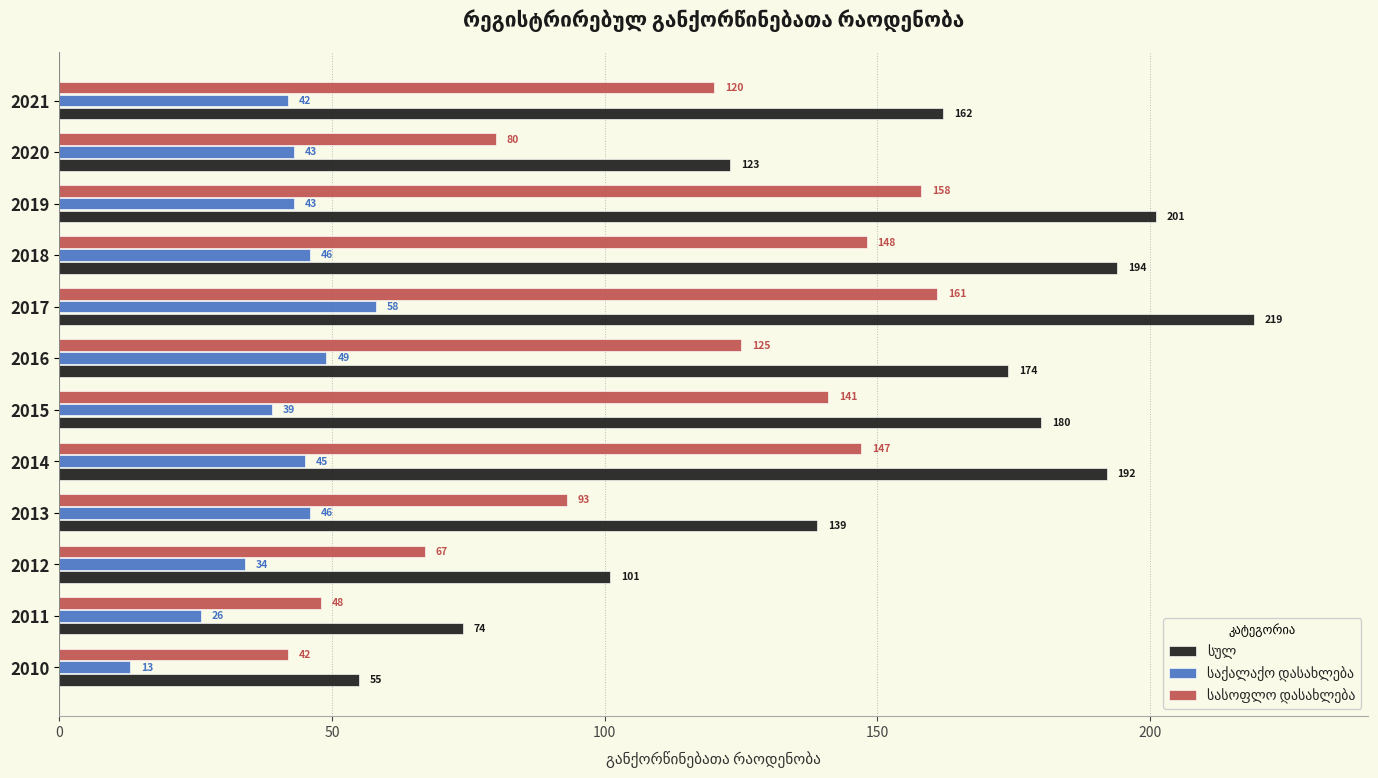

What is the total value across all series at 2018?

388